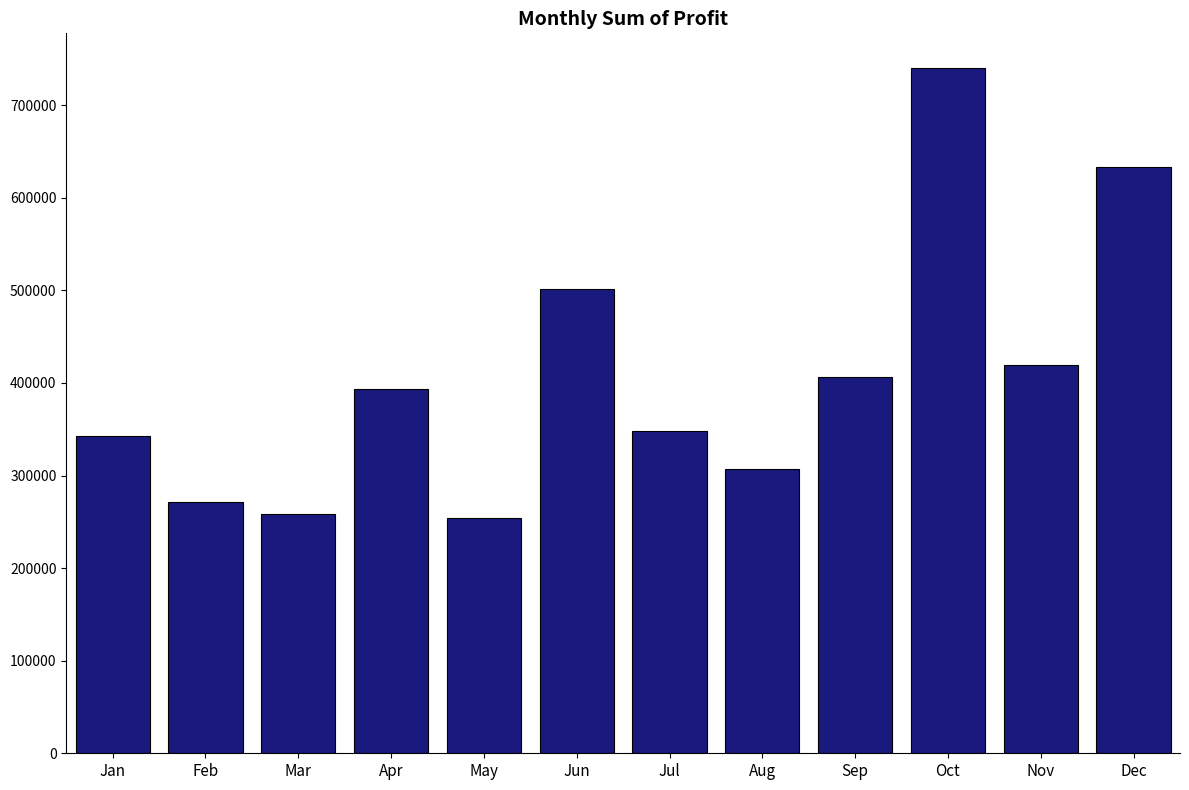

At which label is the value closest to 497205?

Jun